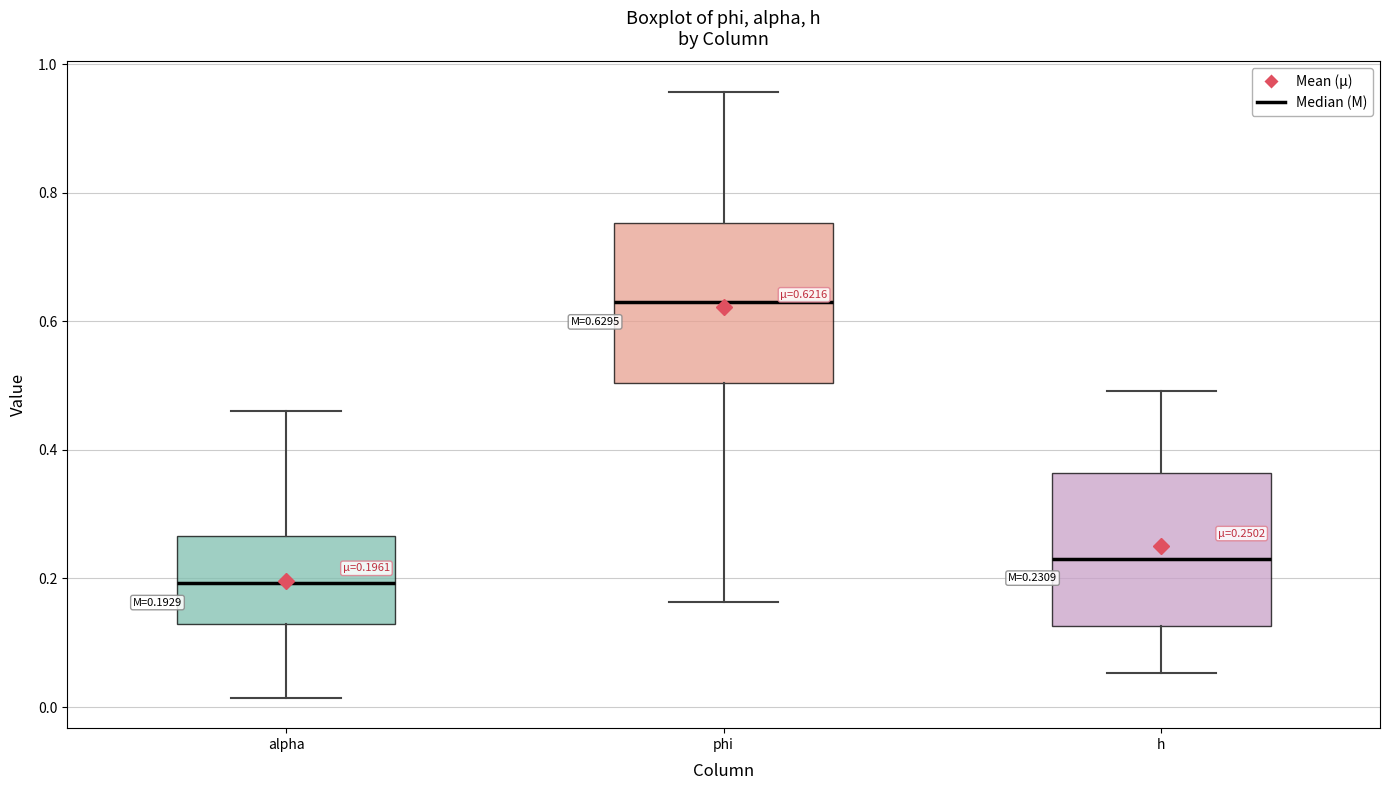

Which box has the lowest median line?

alpha